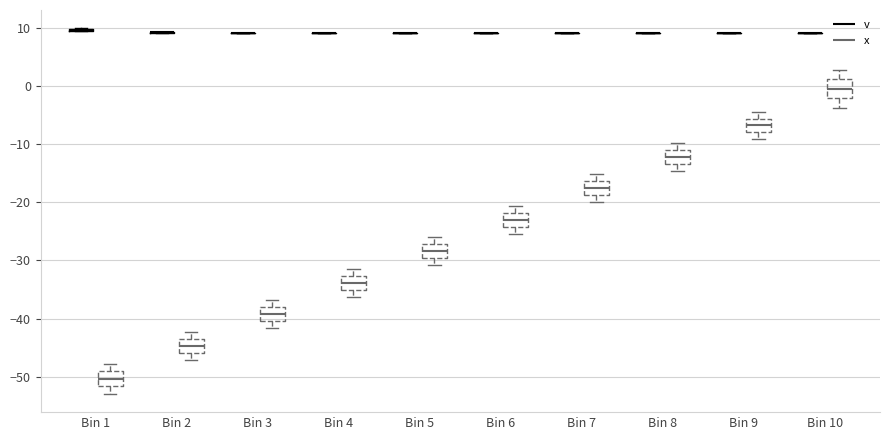

Reading left to right, read every box against the y-axis: the position of its median line, the range the box covers, and the ends of its whiskers. The values are not printed on the chart, so give them approximately, as read against the axis.

Bin 1 (v): box collapsed to a line at 10, whiskers 9 to 10
Bin 1 (x): median -50, box -52 to -49, whiskers -53 to -48
Bin 2 (v): box collapsed to a line at 9, whiskers 9 to 9
Bin 2 (x): median -45, box -46 to -43, whiskers -47 to -42
Bin 3 (v): box collapsed to a line at 9, whiskers 9 to 9
Bin 3 (x): median -39, box -40 to -38, whiskers -42 to -37
Bin 4 (v): box collapsed to a line at 9, whiskers 9 to 9
Bin 4 (x): median -34, box -35 to -33, whiskers -36 to -31
Bin 5 (v): box collapsed to a line at 9, whiskers 9 to 9
Bin 5 (x): median -28, box -30 to -27, whiskers -31 to -26
Bin 6 (v): box collapsed to a line at 9, whiskers 9 to 9
Bin 6 (x): median -23, box -24 to -22, whiskers -25 to -21
Bin 7 (v): box collapsed to a line at 9, whiskers 9 to 9
Bin 7 (x): median -18, box -19 to -16, whiskers -20 to -15
Bin 8 (v): box collapsed to a line at 9, whiskers 9 to 9
Bin 8 (x): median -12, box -13 to -11, whiskers -15 to -10
Bin 9 (v): box collapsed to a line at 9, whiskers 9 to 9
Bin 9 (x): median -7, box -8 to -6, whiskers -9 to -4
Bin 10 (v): box collapsed to a line at 9, whiskers 9 to 9
Bin 10 (x): median -1, box -2 to 1, whiskers -4 to 3